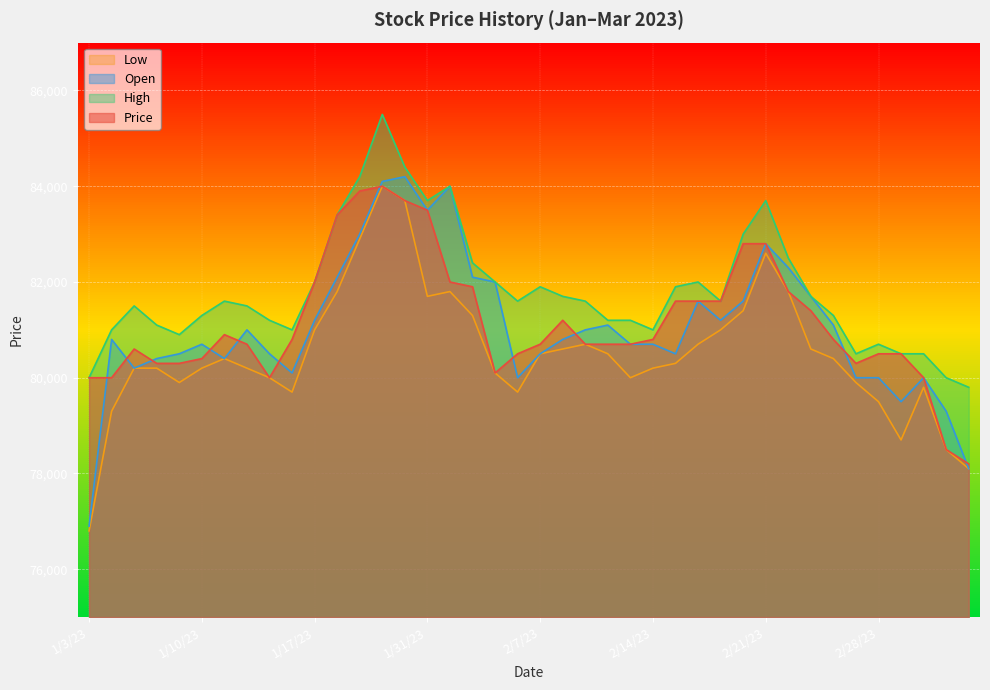

True or false: Price has a value of 80000 at 1/13/23.

True